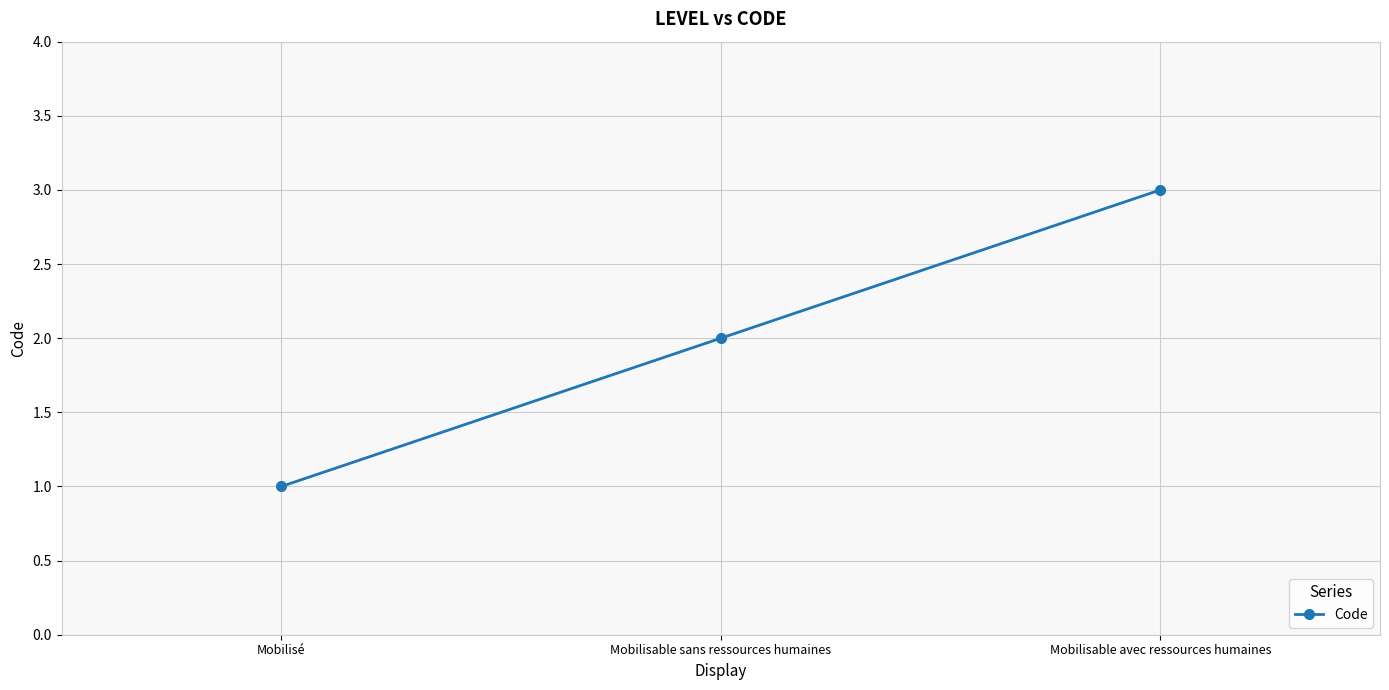

Does the chart have visible grid lines?

Yes